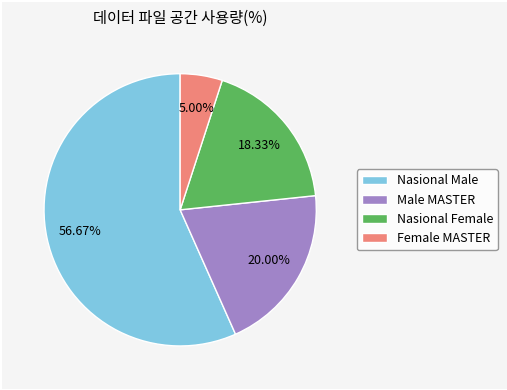

The Nasional Female slice represents 18% of the pie. True or false?

True